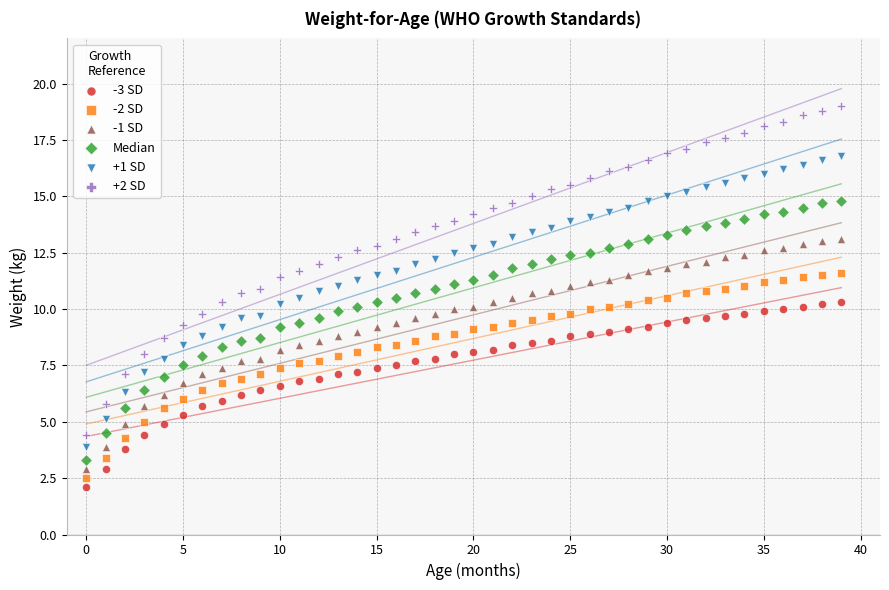

Which series reaches the minimum Y coordinate?

-3 SD